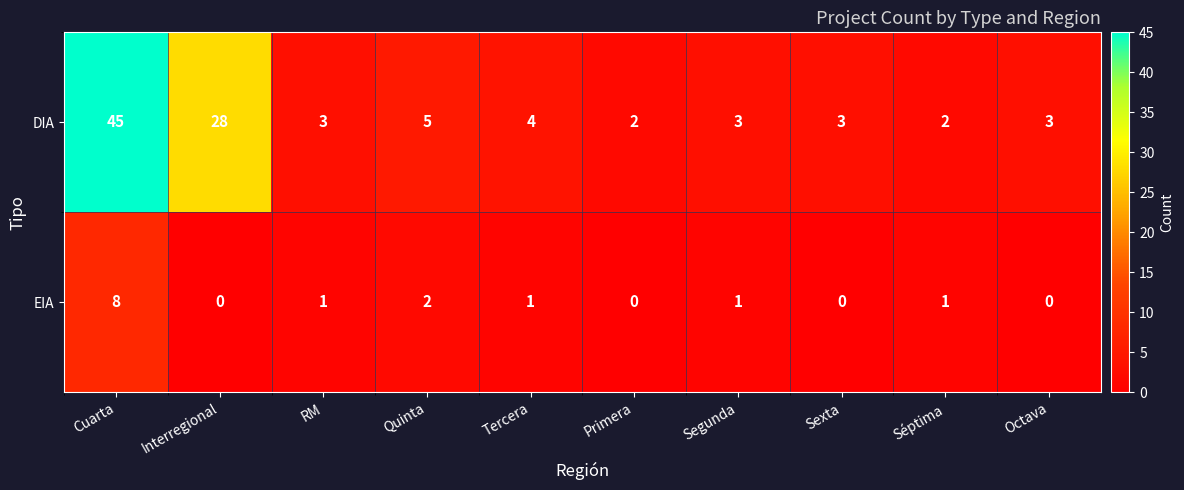

Which series has the largest total across all categories?

DIA